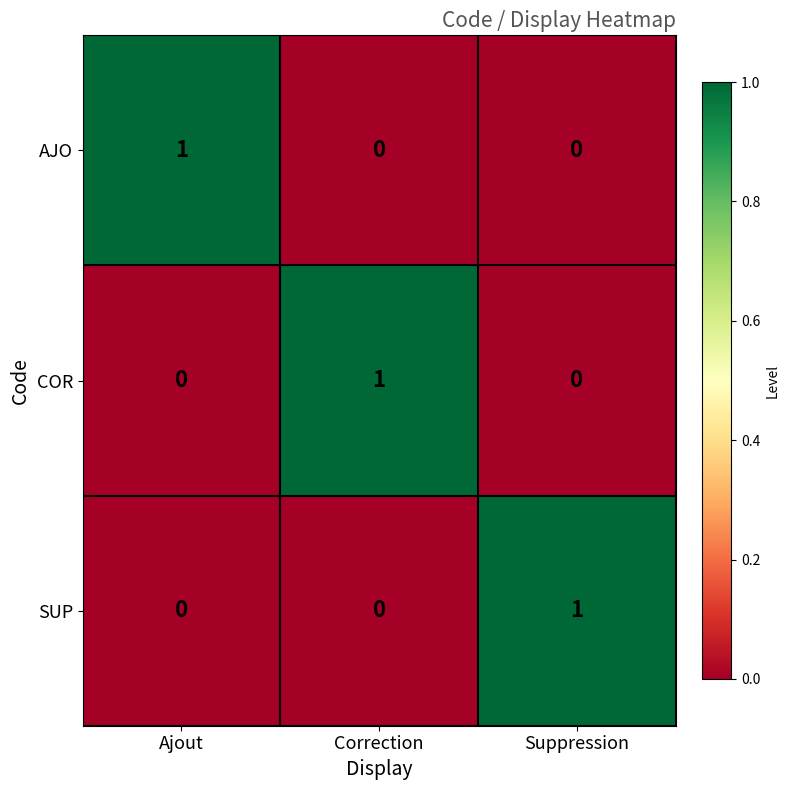

At how many categories does at least one series exceed 0?

3